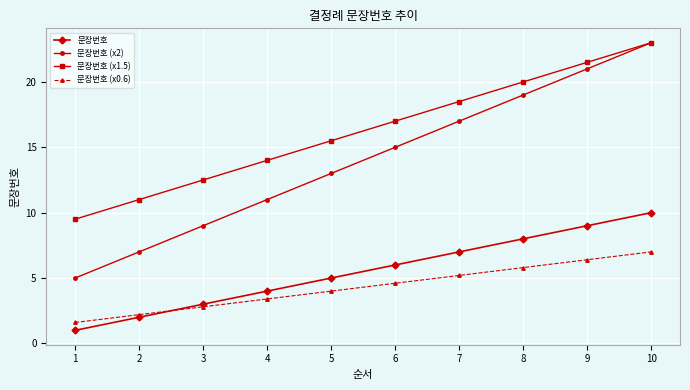

What is the value of the 문장번호 (x1.5) point at the 8th from the left?

20.0